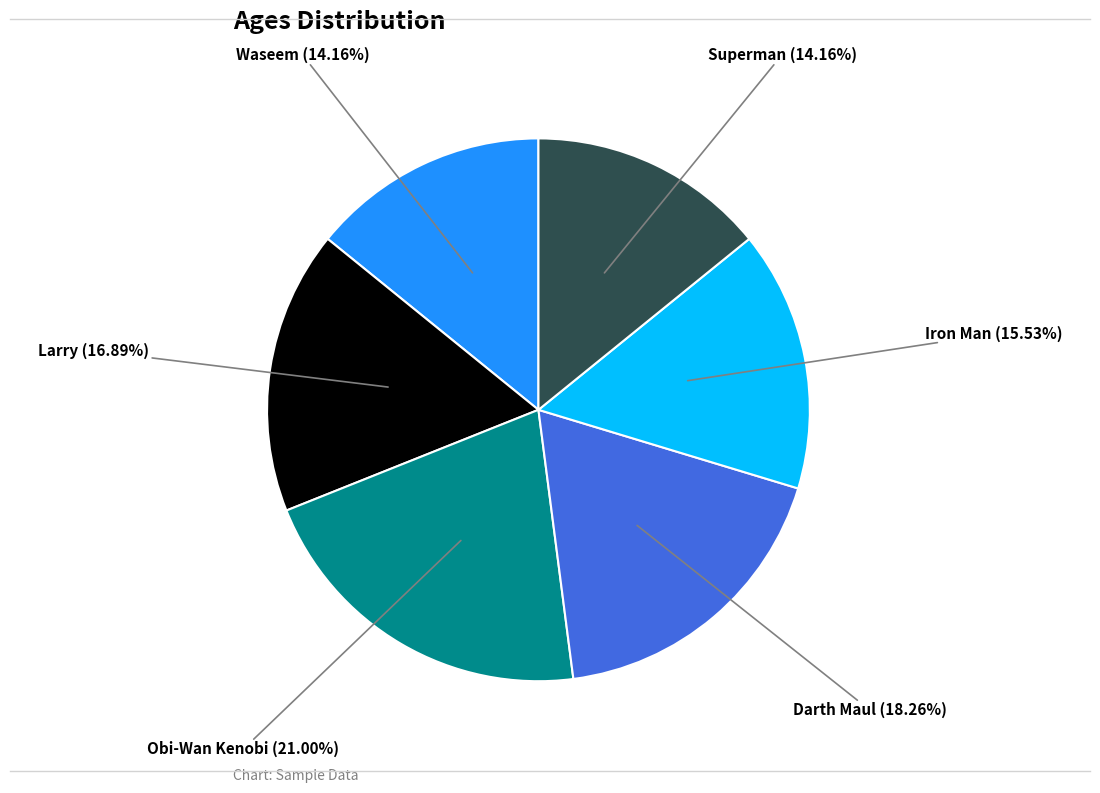

Is there any slice that represents more than half of the pie?

No